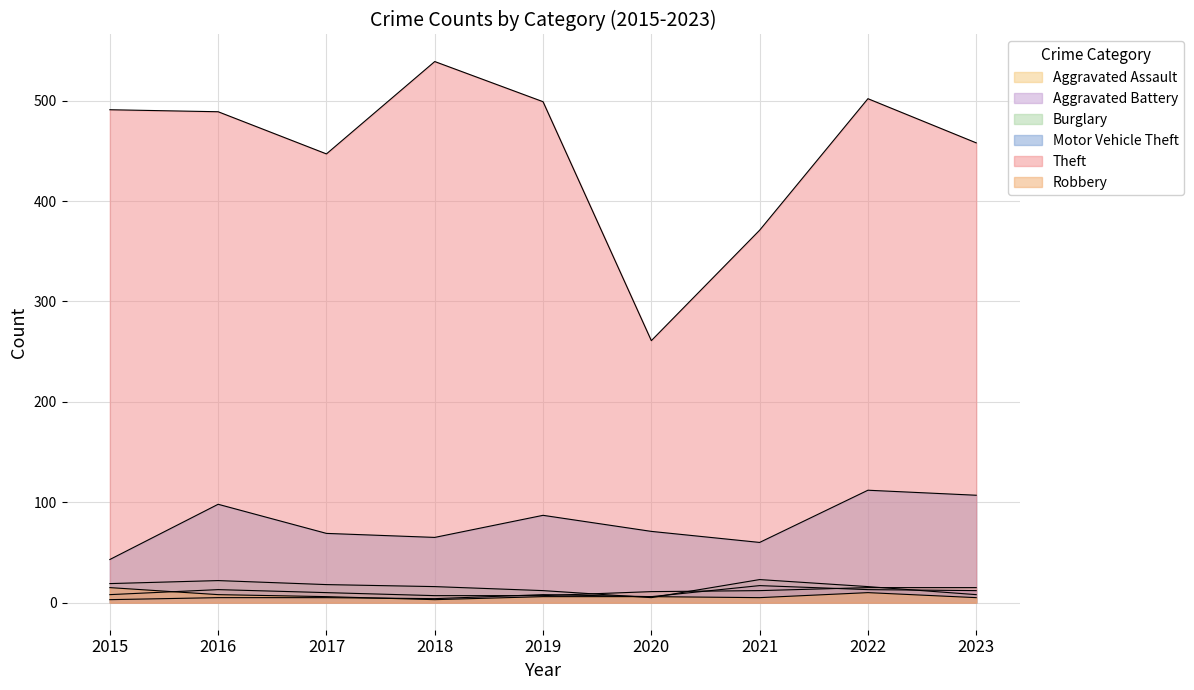

Rank the series by their maximum value, from lowest to highest.

Aggravated Assault, Robbery, Aggravated Battery, Burglary, Motor Vehicle Theft, Theft